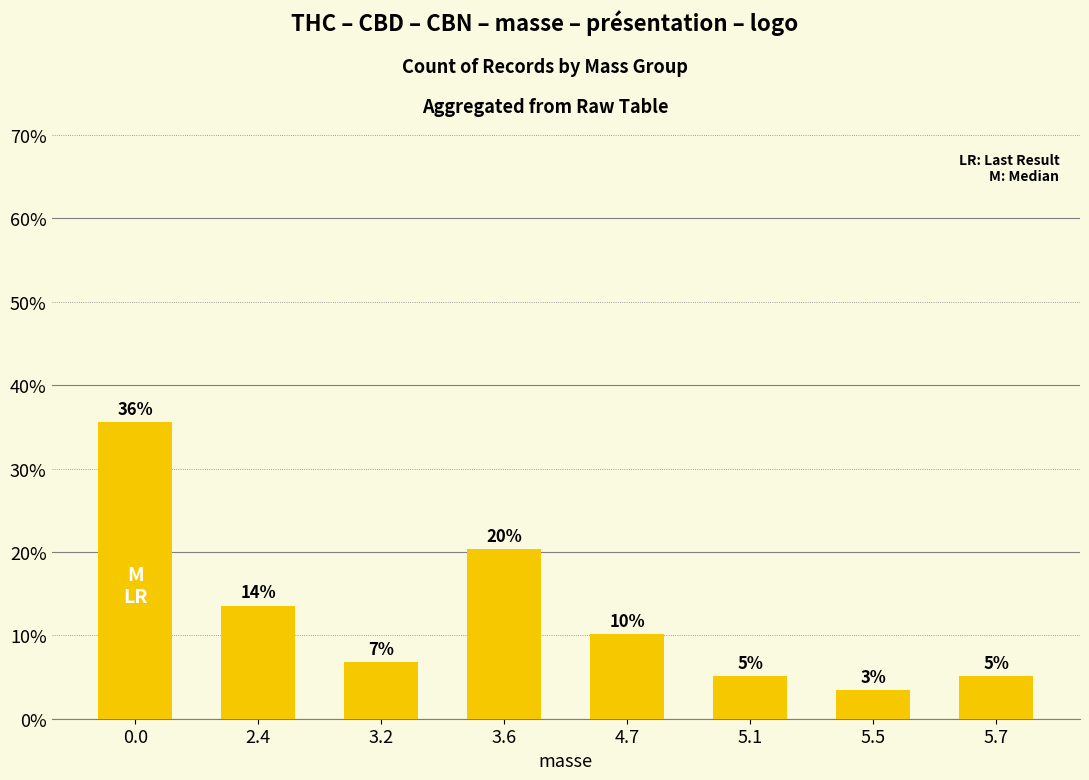

Is it true that the value at 4.7 is 16.1?

False